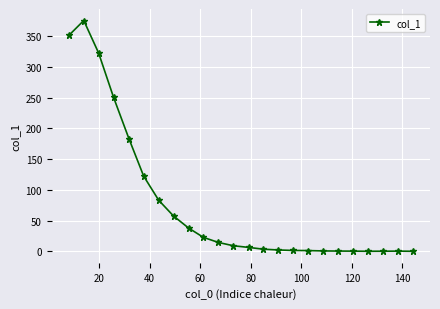

True or false: there are more than 1 points higher than both neighbors.

True